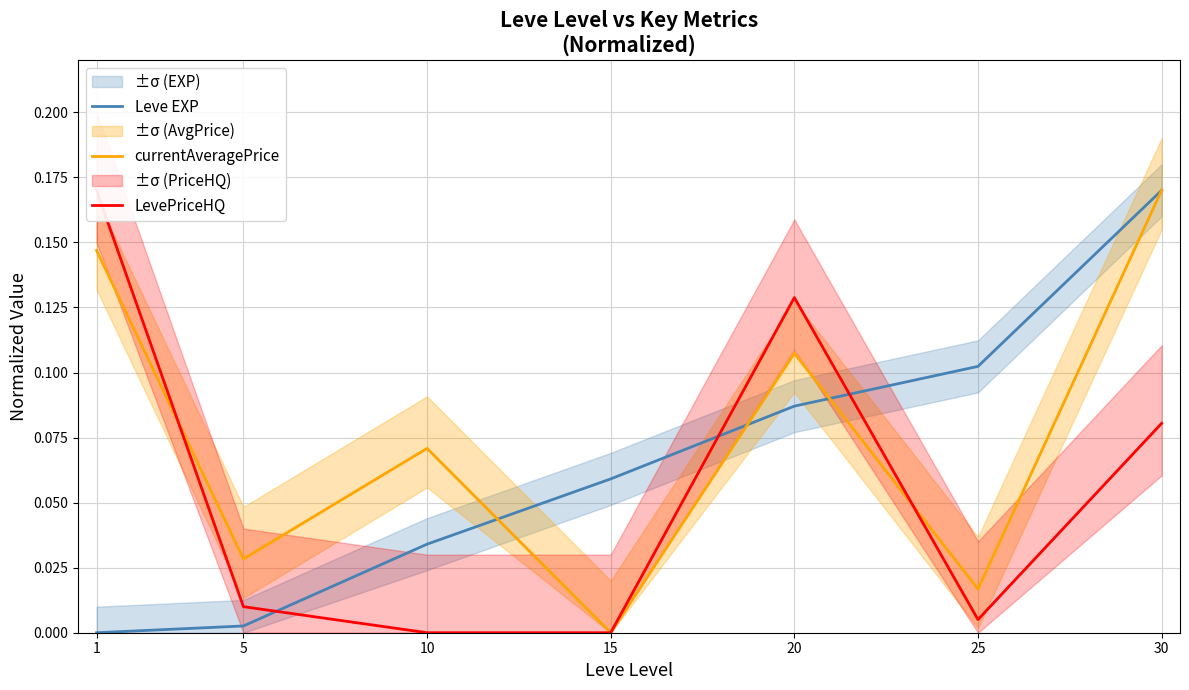

Which series has the largest range (max minus min)?

Leve EXP